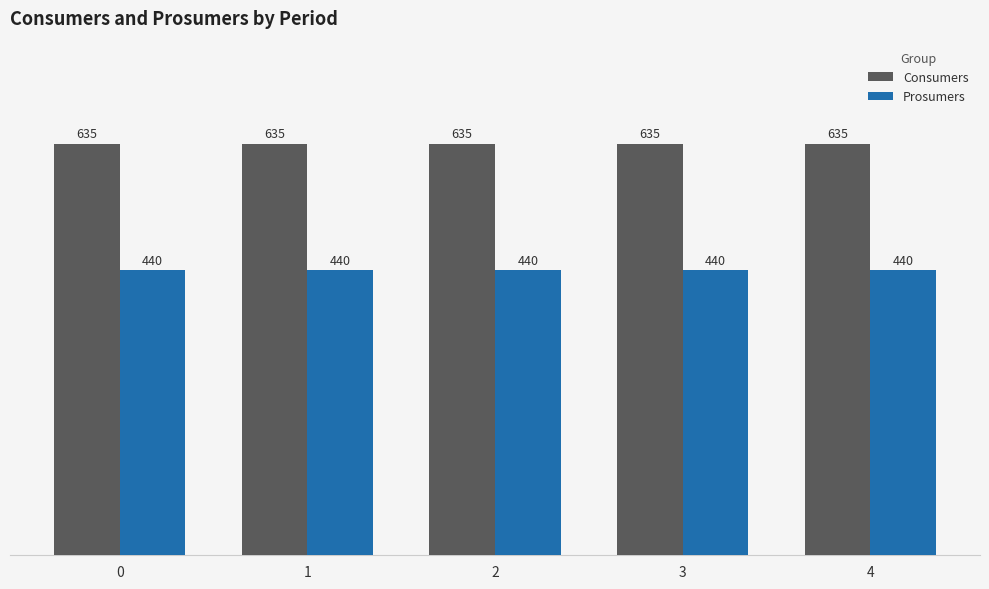

What is the spread (max minus min) of values at 4?

195